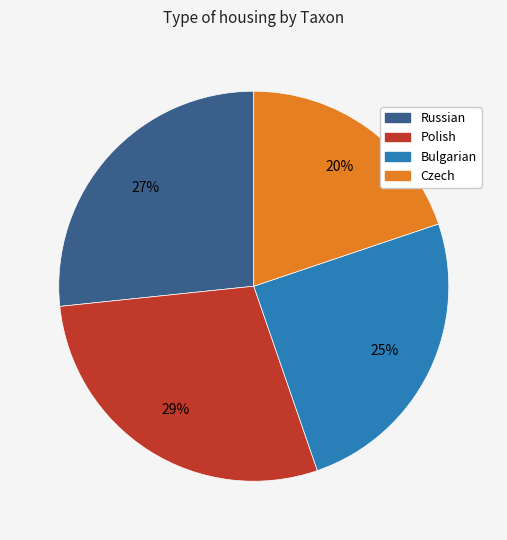

To the nearest percent, what is the average slice percentage?

25%